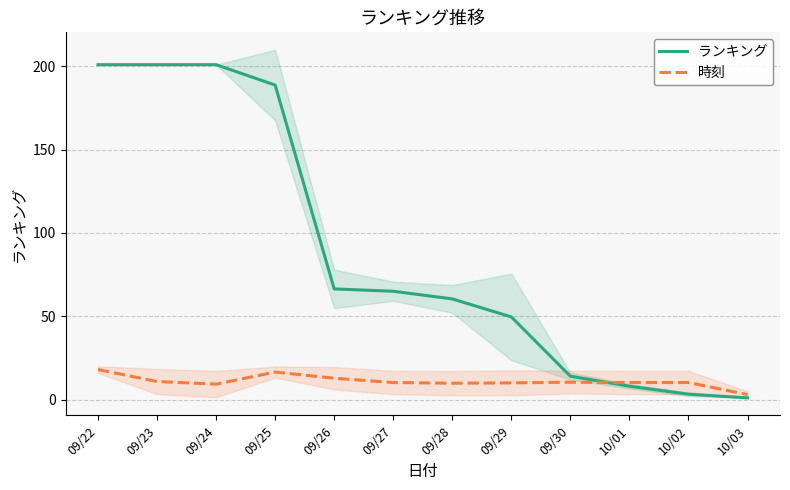

Between 09/22 and 09/27, which series saw the biggest shift?

ランキング